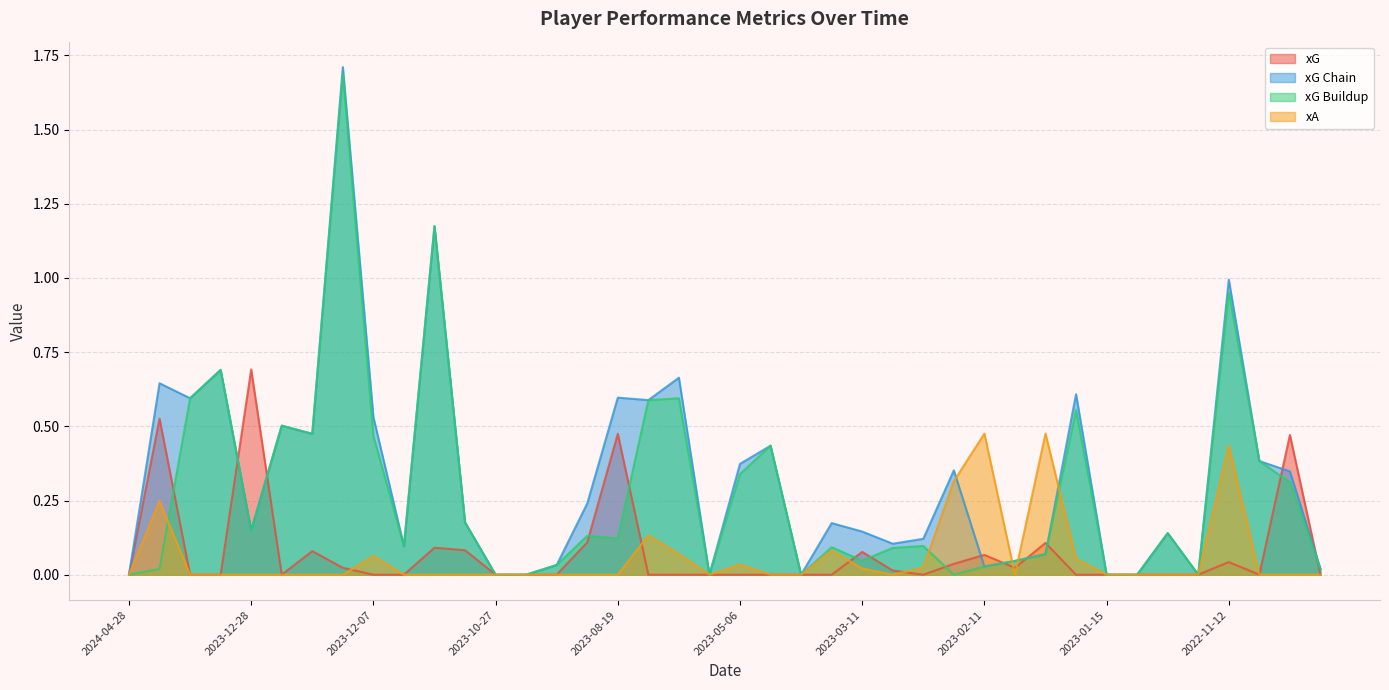

The value of xA at 2023-05-06 is 0.0. True or false?

True